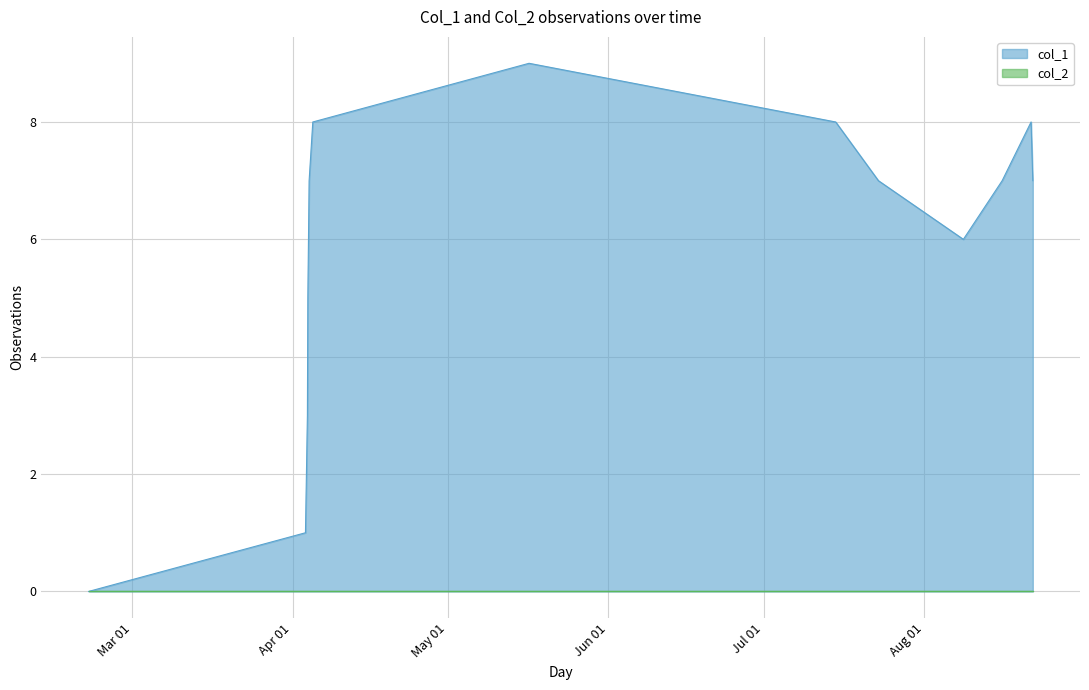

List the labels in order of value, largest first.

1494951457, 1491341185, 1500071100, 1503332628, 1491279922, 1500783905, 1502850180, 1503361444, 1502202187, 1491258336, 1491251130, 1491218648, 1487598800